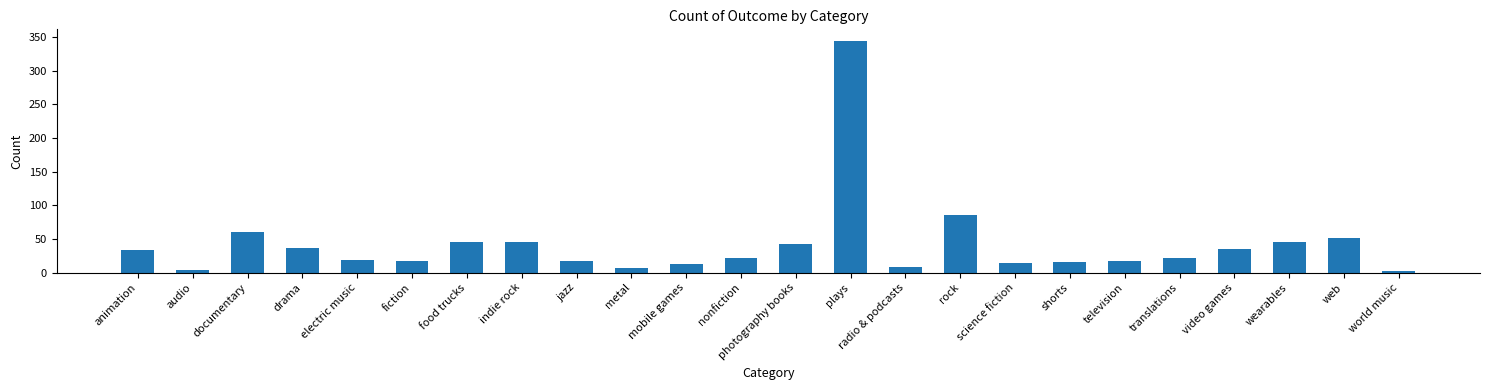

True or false: the data shows 7 at metal.

True